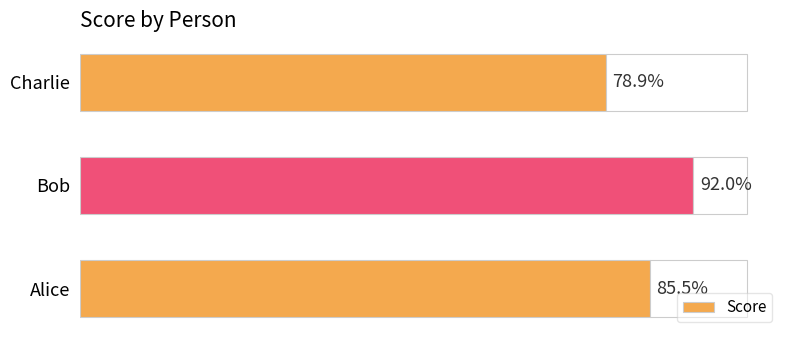

Reading right to left, list all the values displayed in this chart.

40=78.9	20=92.0	0=85.5